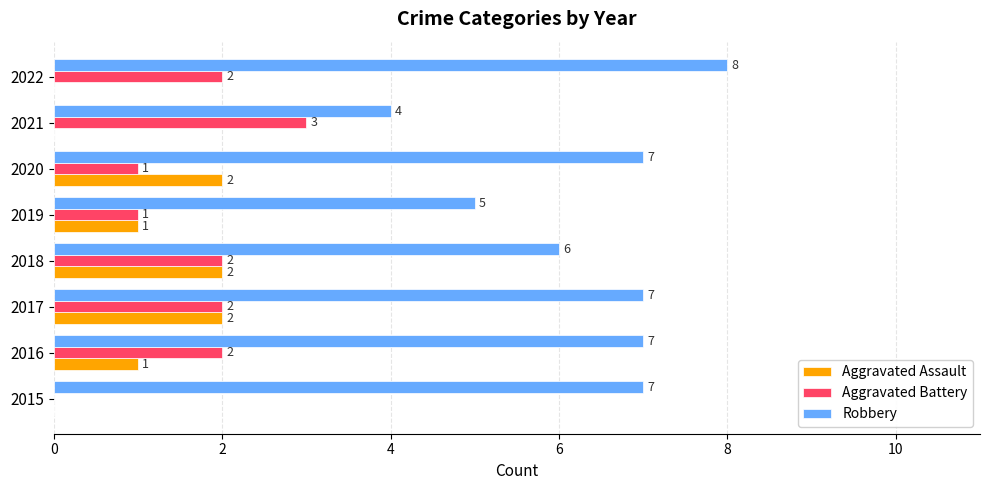

Between 2021 and 2022, which series saw the biggest shift?

Robbery